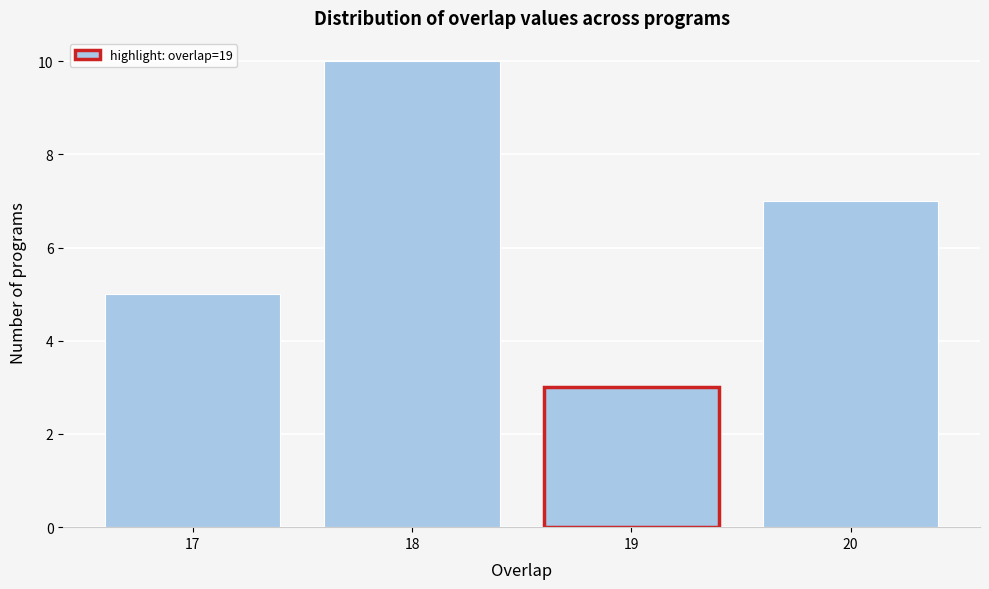

Reading left to right, list every bar in this chart as the range it spans on the x-axis followed by its height. The values are not printed on the chart, so give them approximately, as read against the axis.

16.5 to 17.5: 5
17.5 to 18.5: 10
18.5 to 19.5: 3
19.5 to 20.5: 7